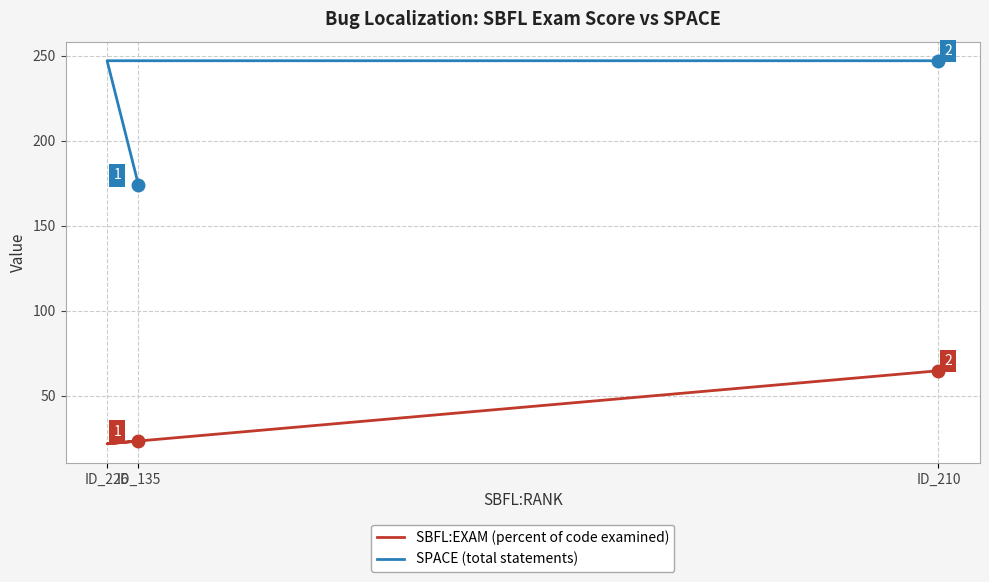

Rank the categories by SPACE (total statements) value from highest to lowest.

ID_226, ID_210, ID_135